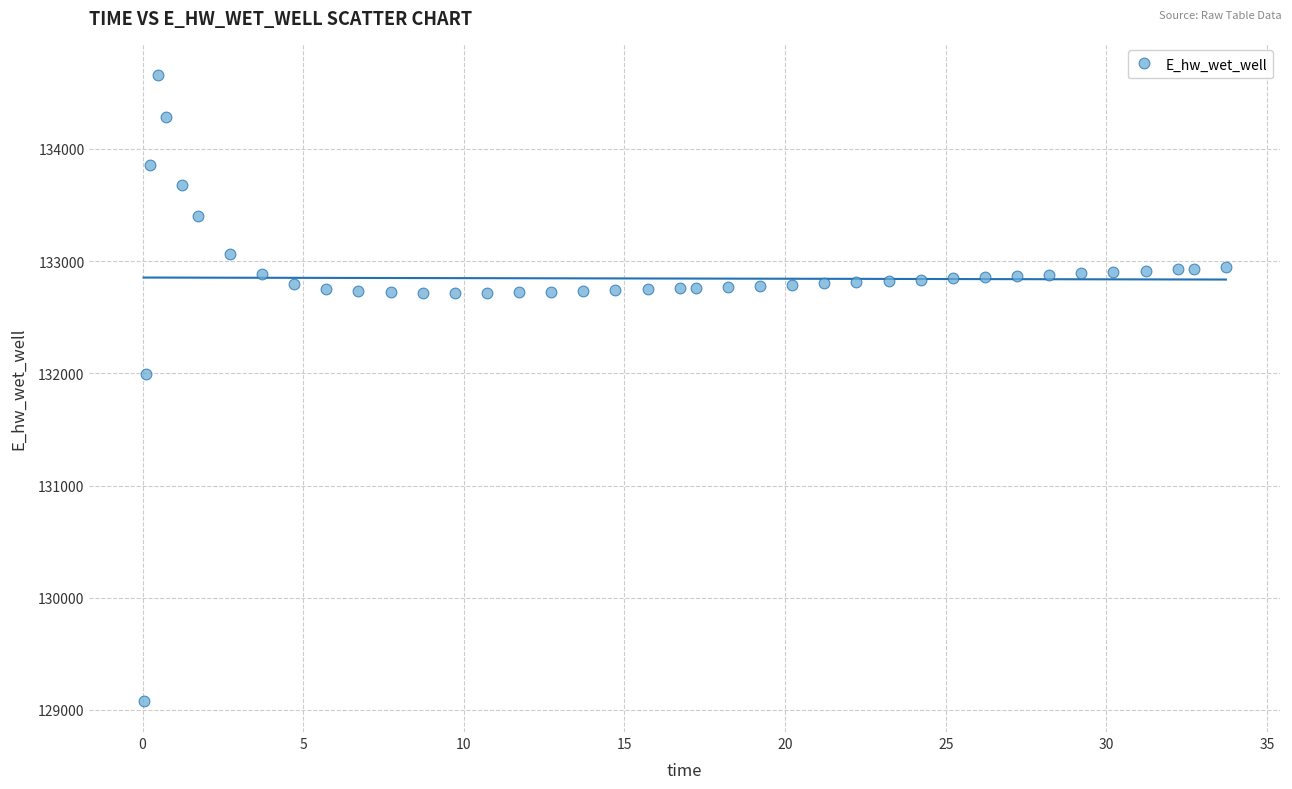

What is the range of X values (max minus min)?

33.7